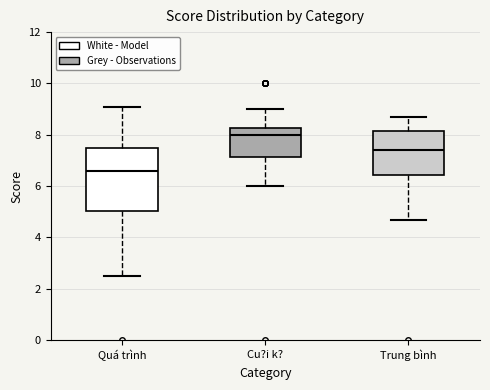

Reading left to right, transcribe this box plot: for each box, give where its median line is, the range the box spans, and where its two whiskers end, as read against the y-axis. The values are not printed on the chart, so give them approximately, as read against the axis.

Quá trình: median 6.6, box 5.0 to 7.6, whiskers 2.6 to 9.2
Cu?i k?: median 8.0, box 7.2 to 8.2, whiskers 6.0 to 9.0
Trung bình: median 7.4, box 6.4 to 8.2, whiskers 4.8 to 8.8